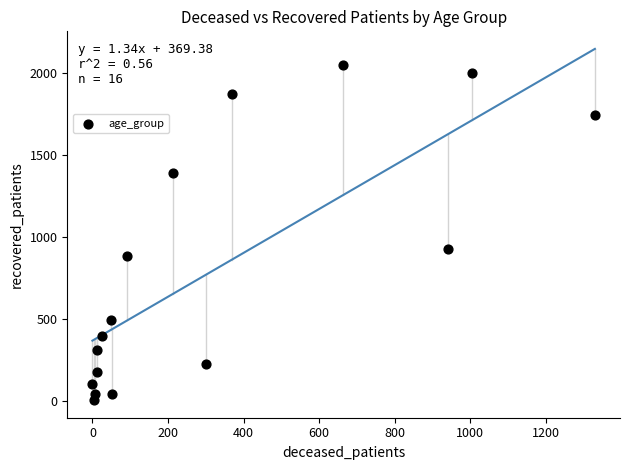

What is the range of Y values (max minus min)?

2041